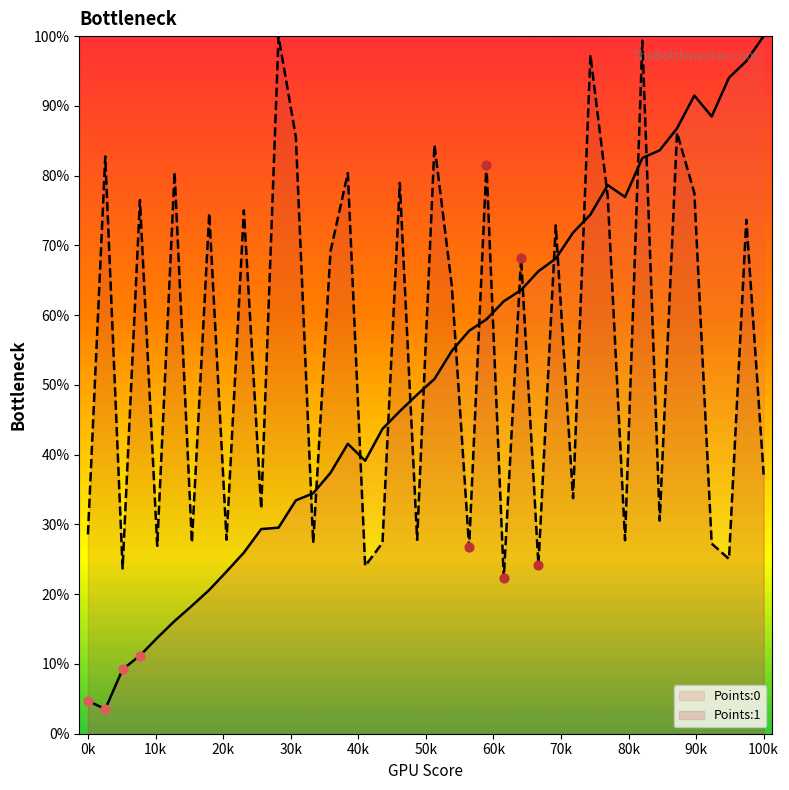

At how many categories does at least one series exceed 49?

30